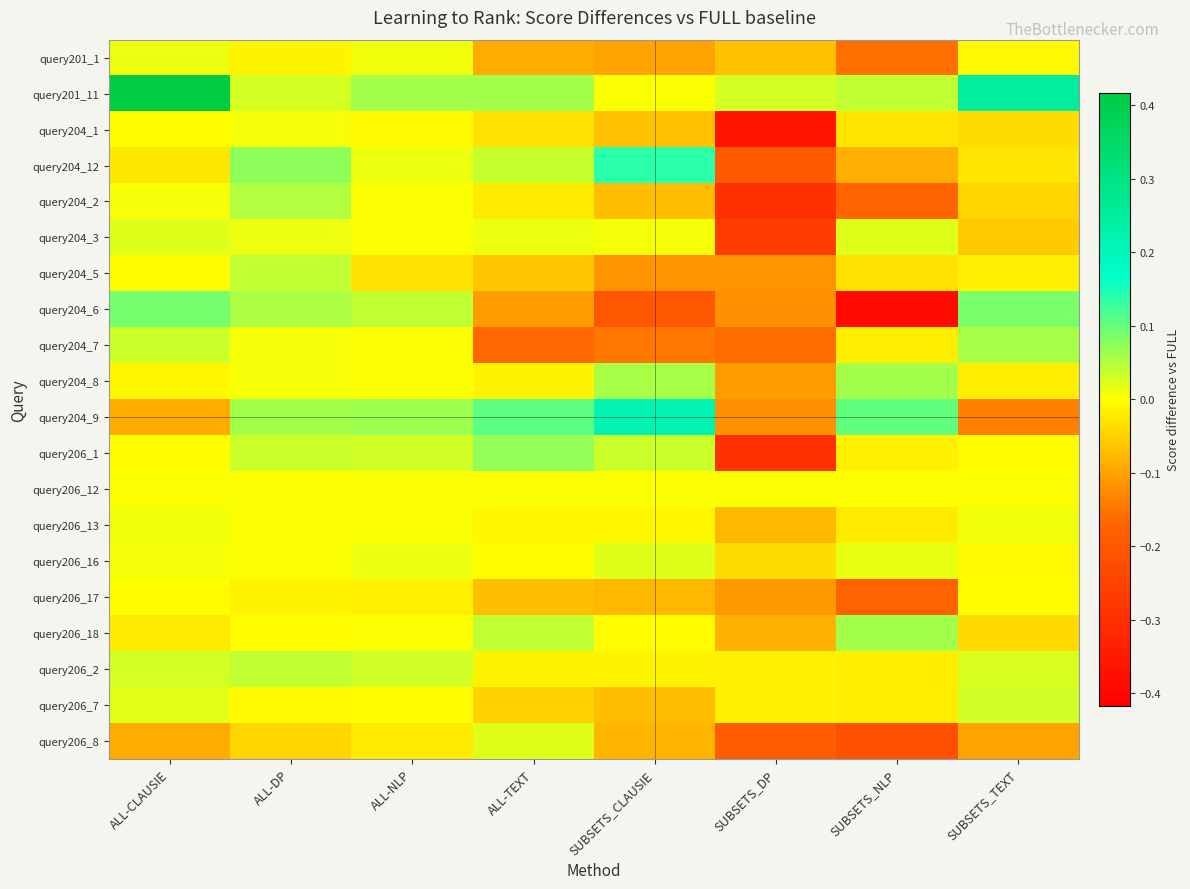

What is the minimum value shown in the chart?

-0.4